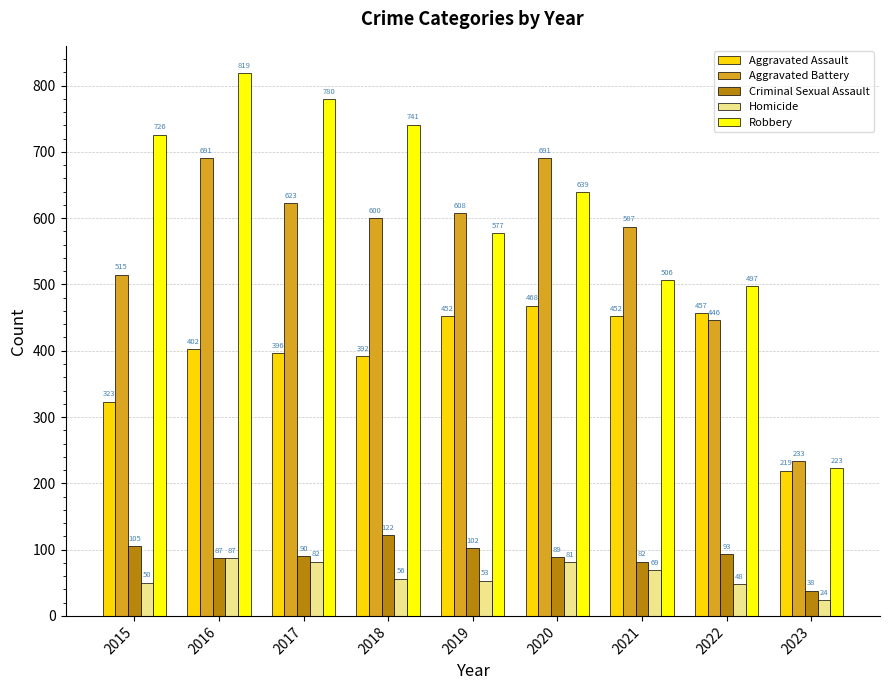

How many groups of bars are there?

9